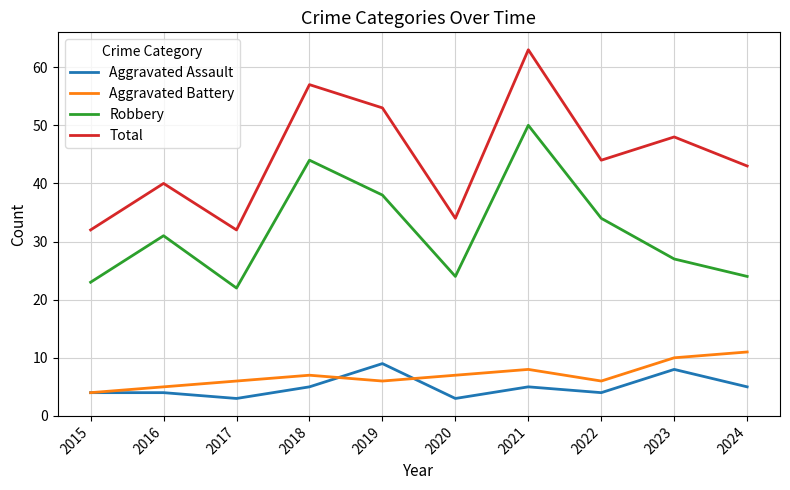

At which category does Robbery reach its first local peak?

2016